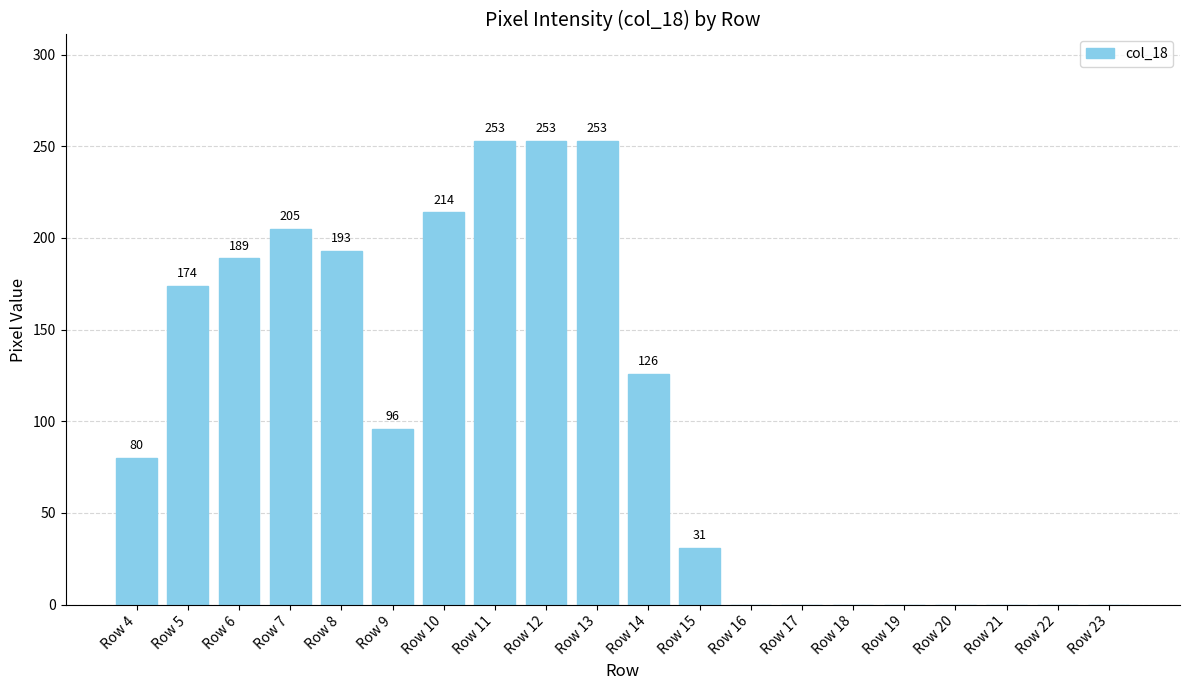

What is the approximate value at Row 8?

193